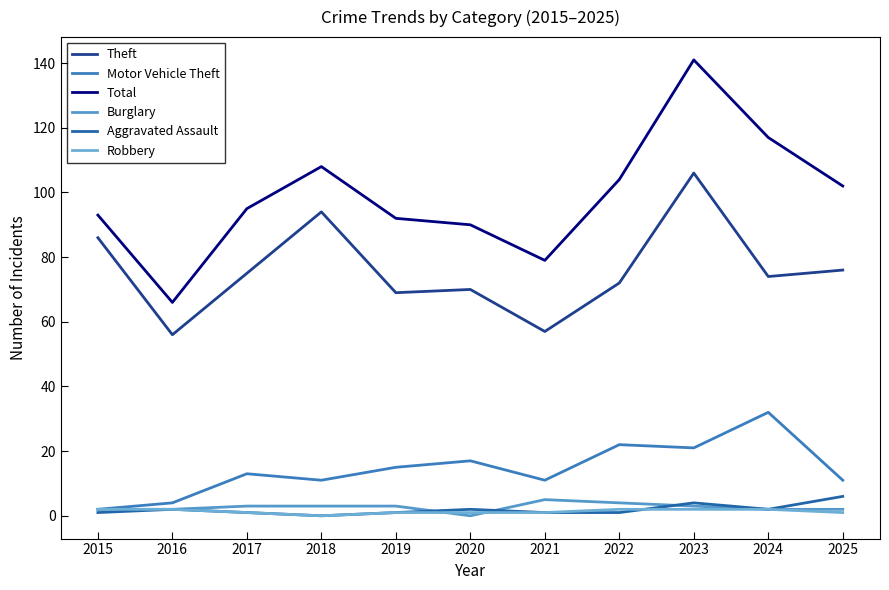

What are all the series names shown in the legend?

Theft, Motor Vehicle Theft, Total, Burglary, Aggravated Assault, Robbery